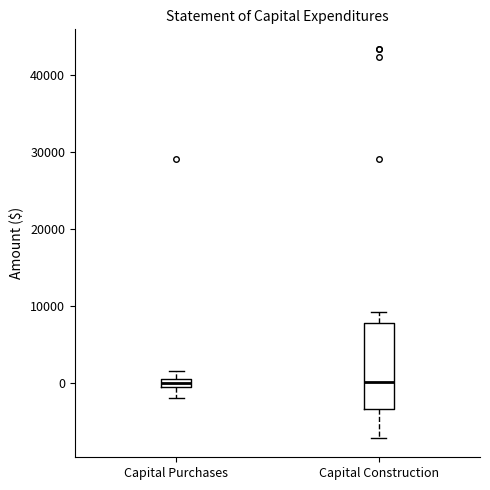

Where is the lower edge of the box for Capital Purchases on the y-axis? The values are not printed on the chart, so give them approximately, as read against the axis.

0